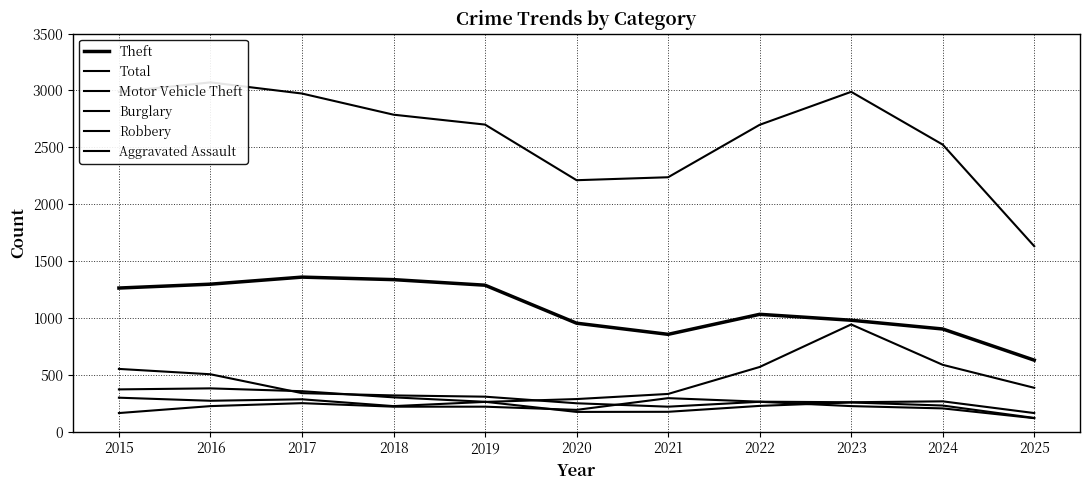

What is the difference between the second highest and second lowest values in the Burglary series?

300